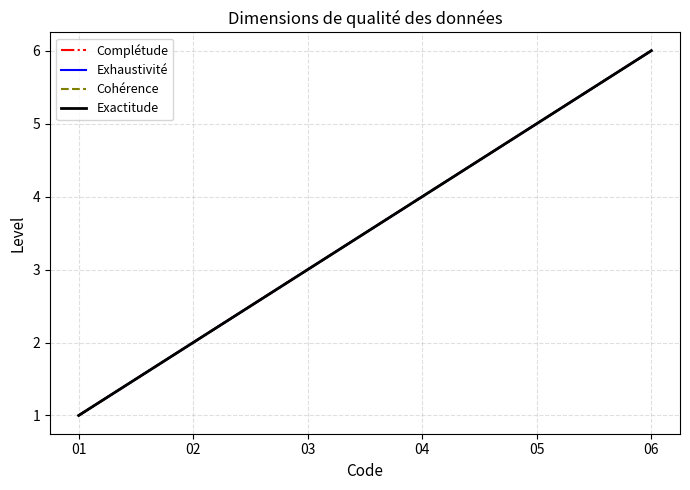

Does the chart have visible grid lines?

Yes